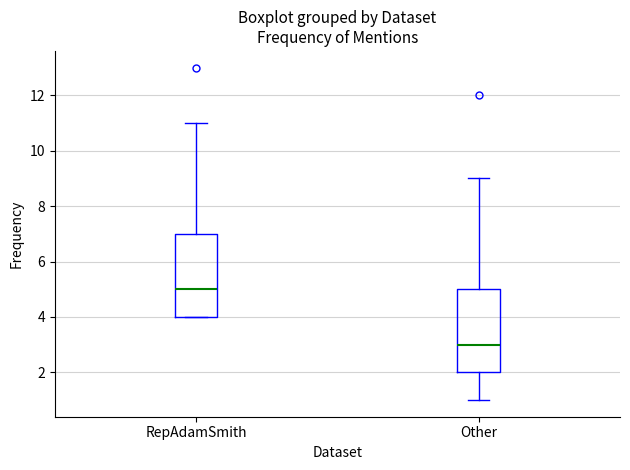

Where does the upper whisker of the box for Other end on the y-axis? The values are not printed on the chart, so give them approximately, as read against the axis.

9